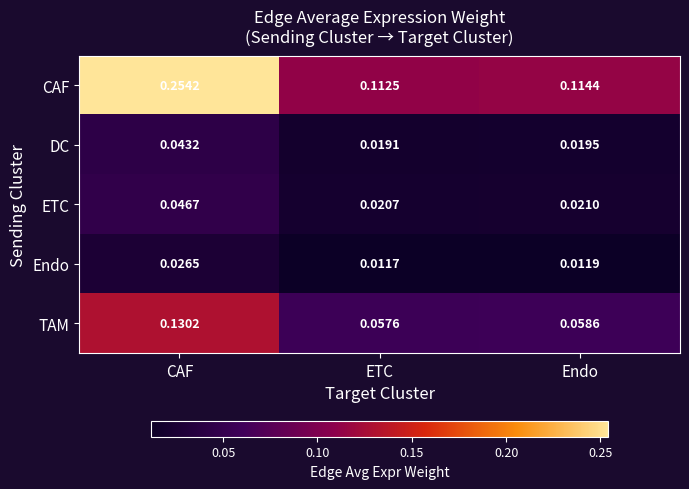

What is the total value across all series at Endo?

0.2